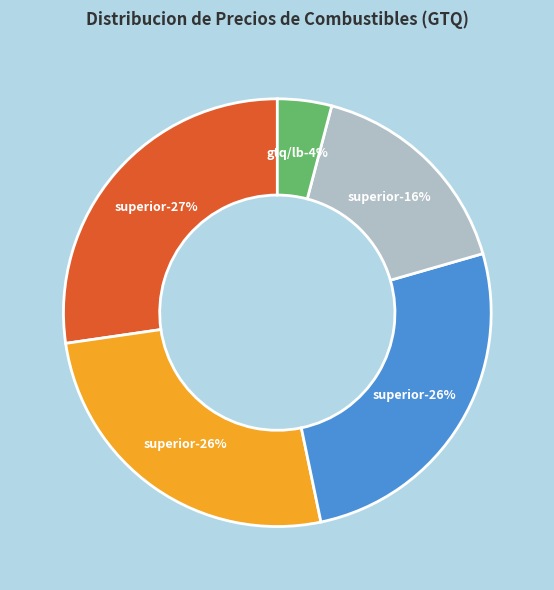

Approximately how many times larger is the value at REGULAR GTQ/GALON compared to SUPERIOR GTQ/GALON?

1.0